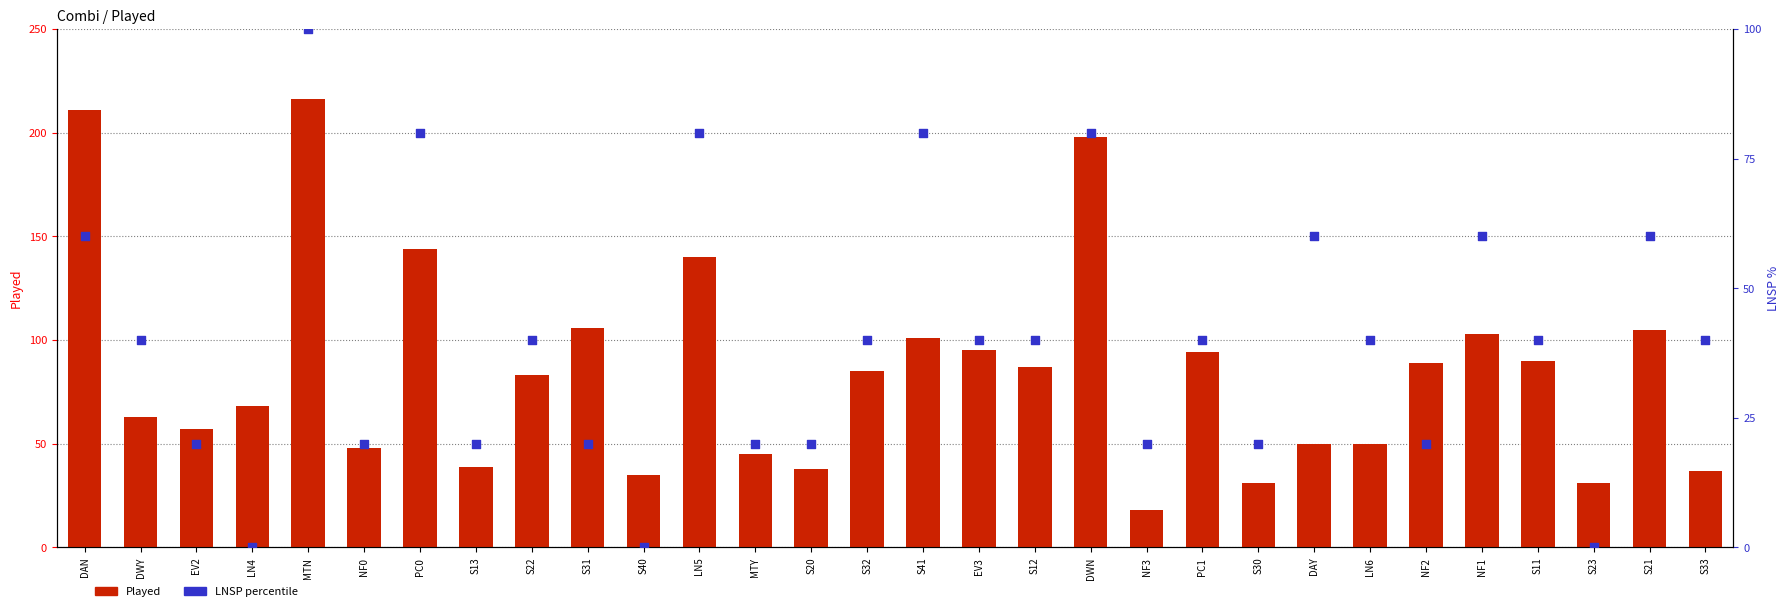

What is the total value across all series at S30?

51